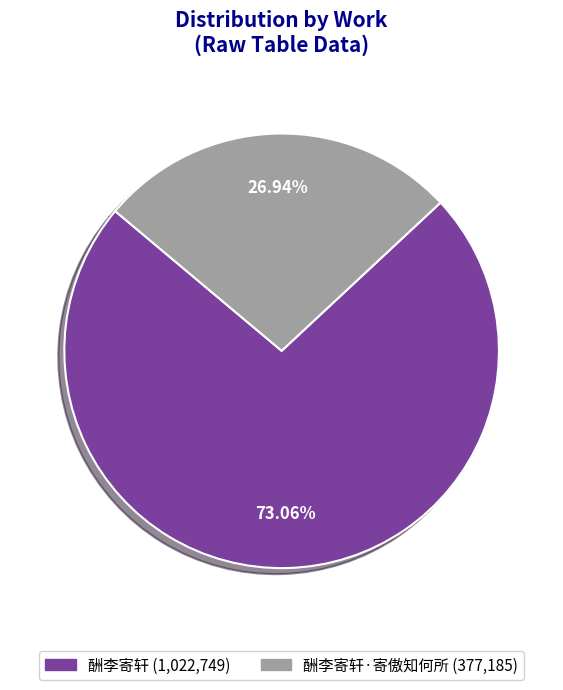

Is there a majority slice in this chart?

Yes